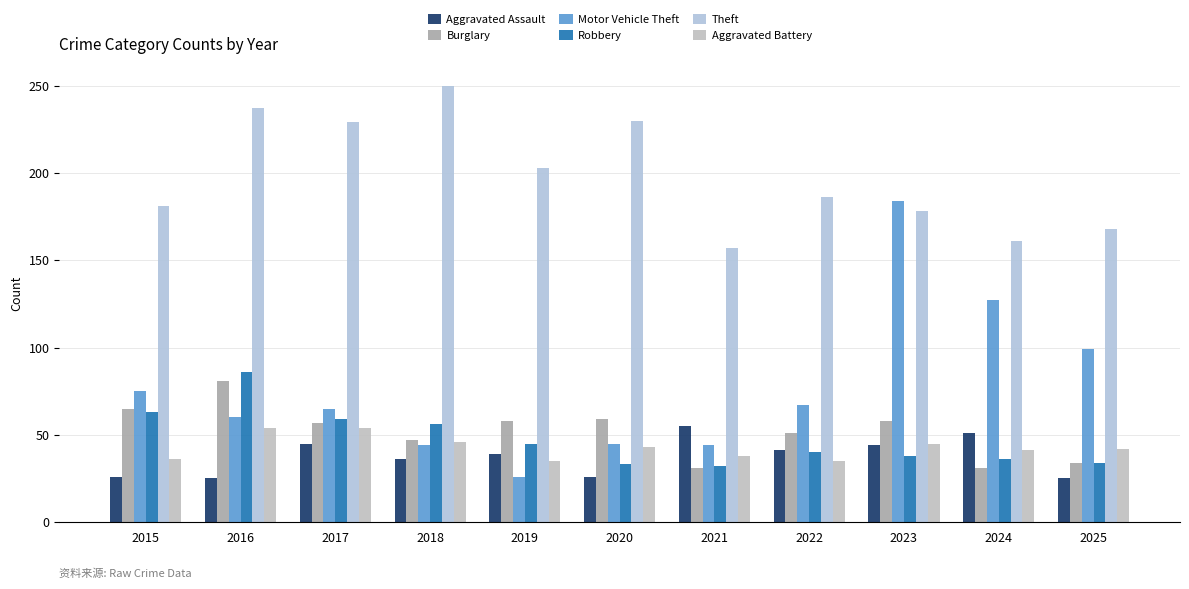

How many groups of bars are there?

11